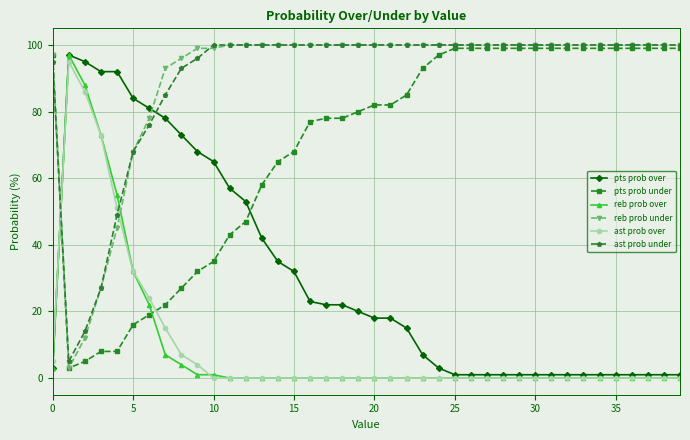

True or false: reb prob over and ast prob under cross at least once.

True